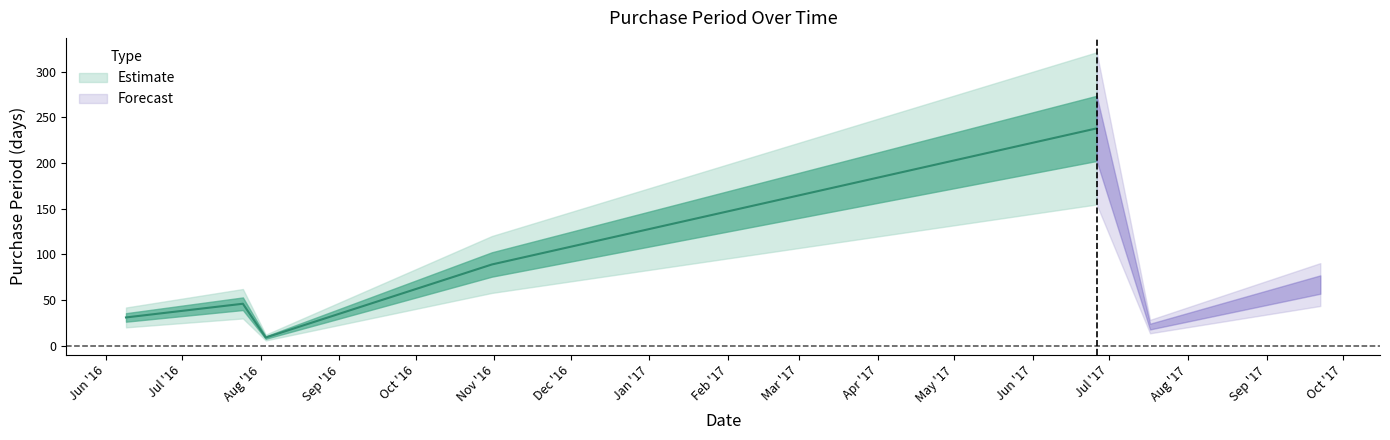

Which label corresponds to the largest value in the chart?

2017-06-26